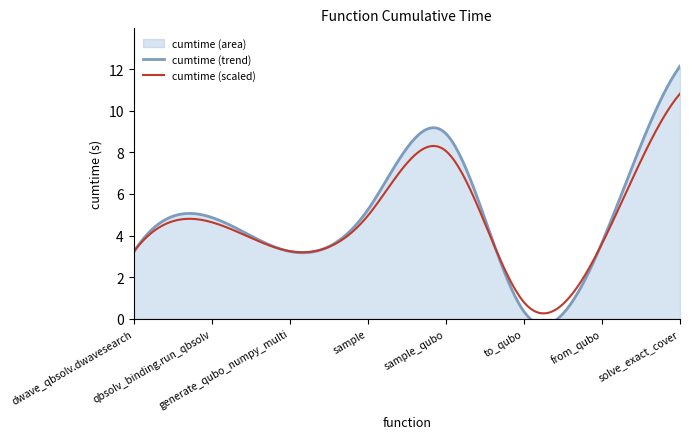

What is the minimum value for cumtime (scaled)?

0.3